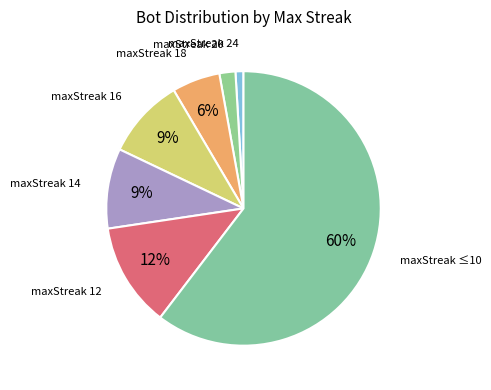

How many slices are in this pie chart?

7